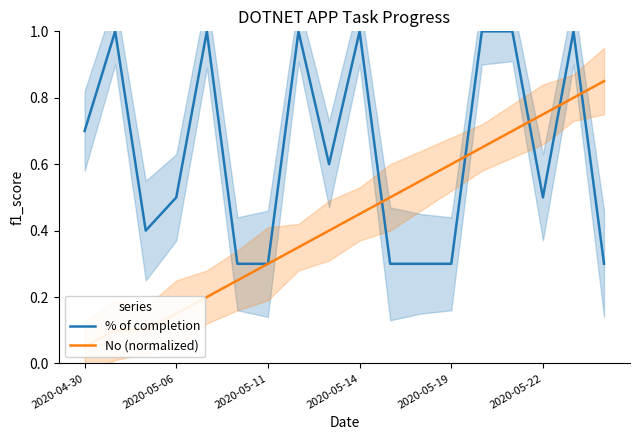

Is it true that % of completion equals 0.1 at 2020-05-19?

False